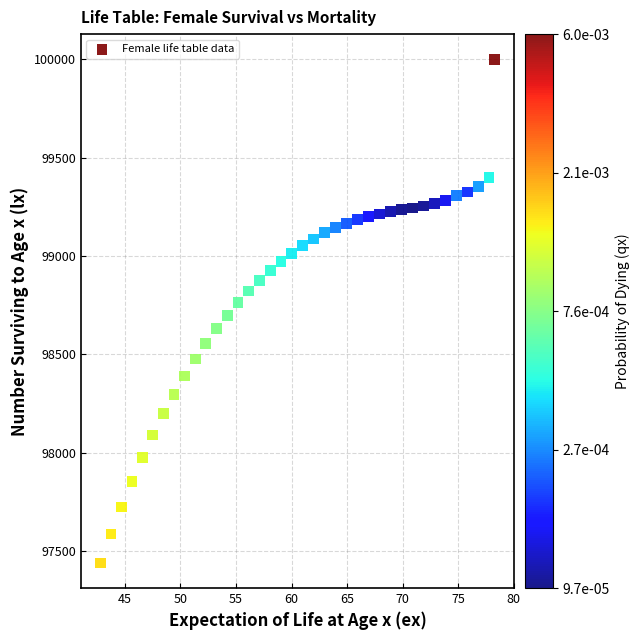

What is the range of X values (max minus min)?

35.5